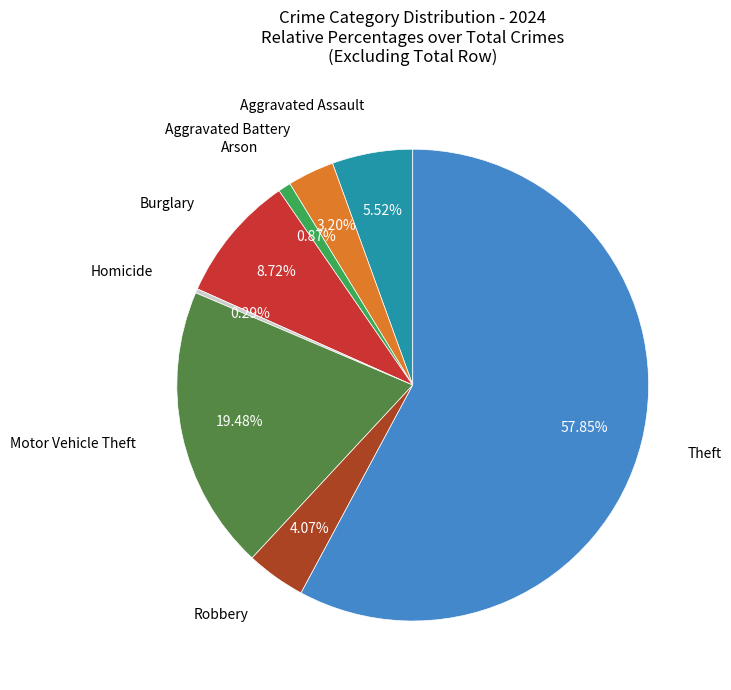

Is there any slice that represents more than half of the pie?

Yes